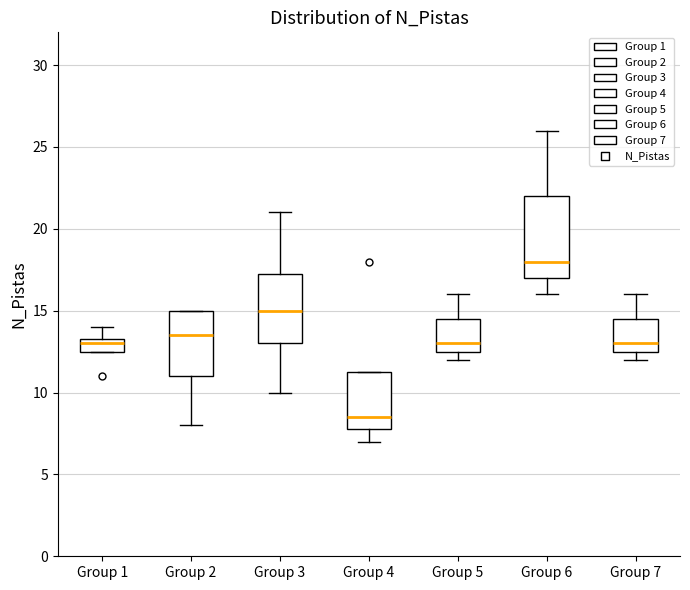

Which box has the highest median line?

Group 6